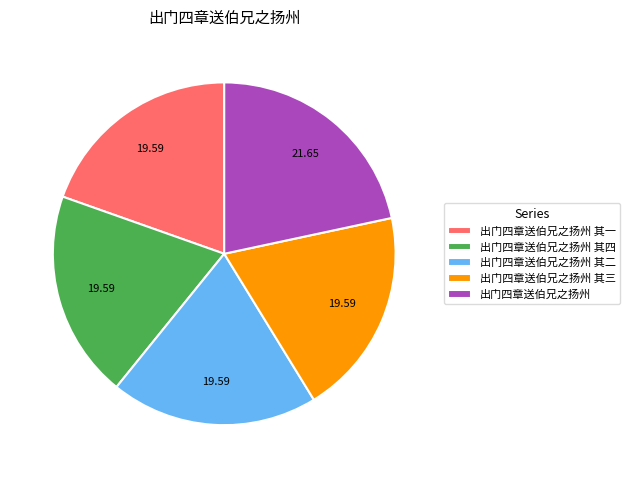

Which slice is the largest?

出门四章送伯兄之扬州